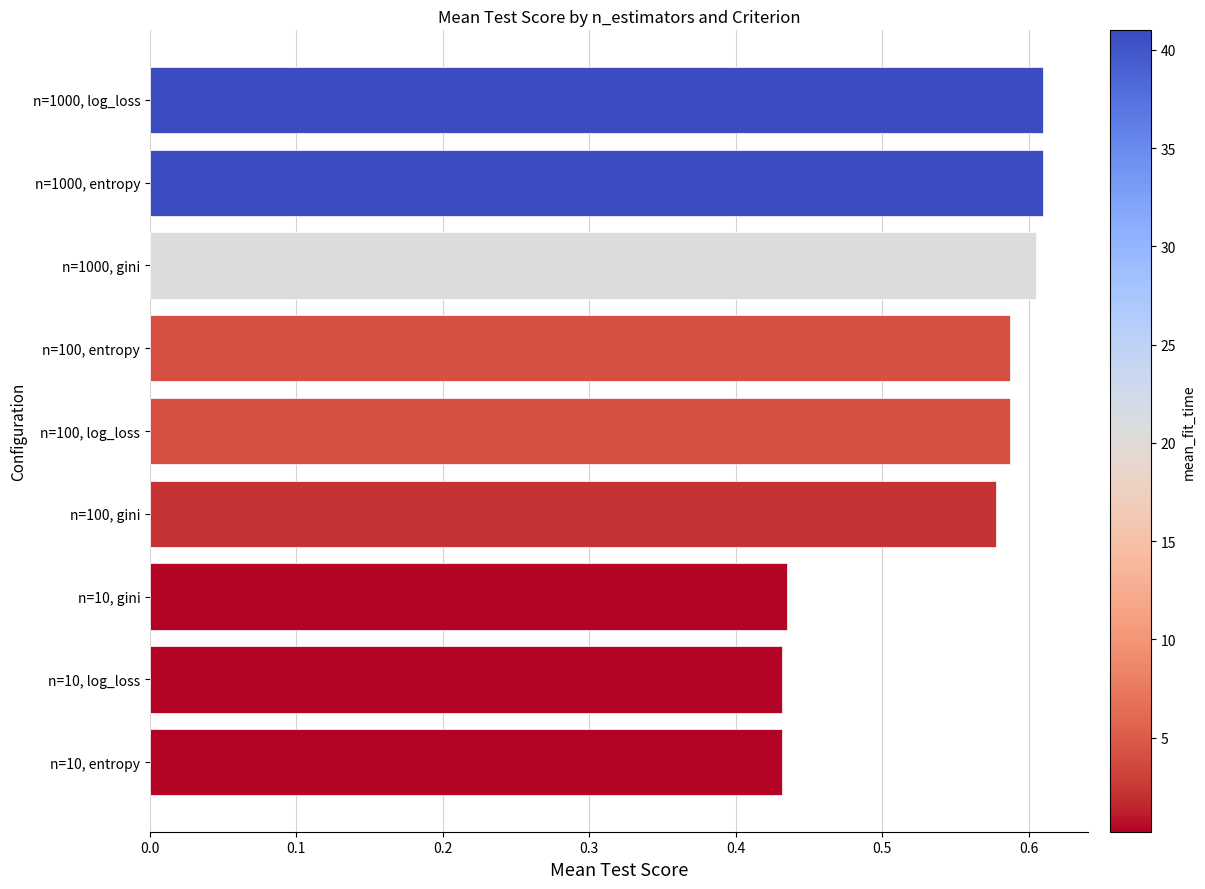

What is the average value?

0.5